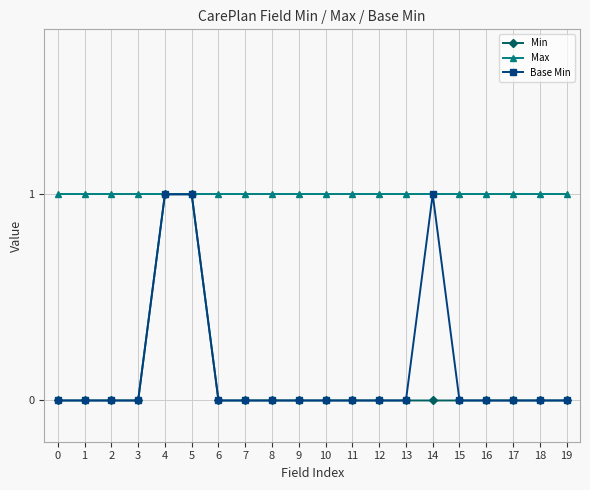

What is the value of the Max point at the 4th from the left?

1